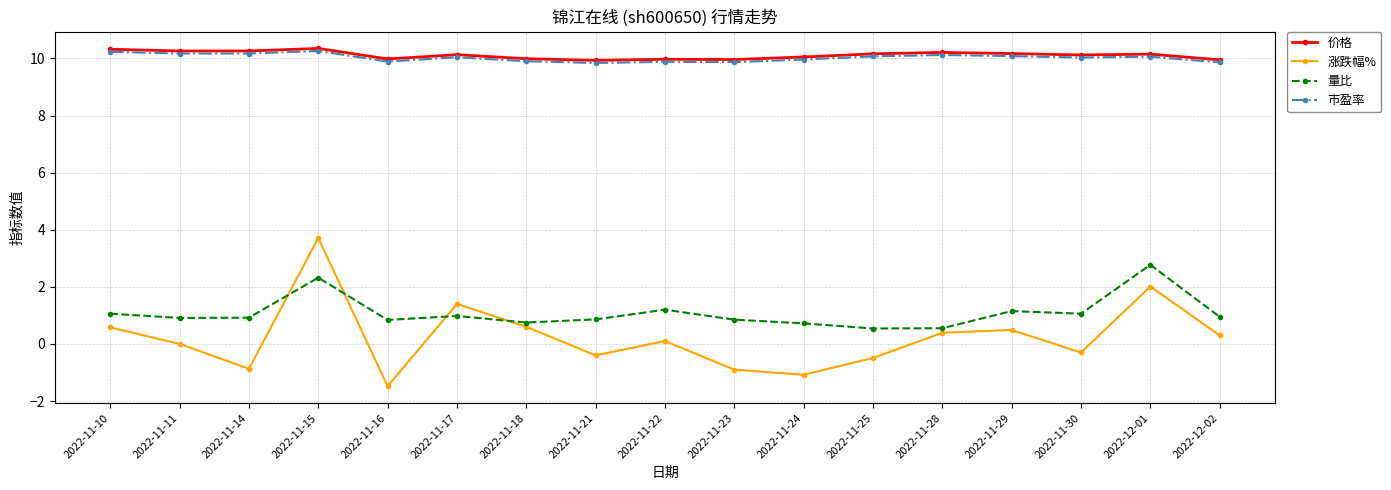

What are all the series names shown in the legend?

价格, 涨跌幅%, 量比, 市盈率